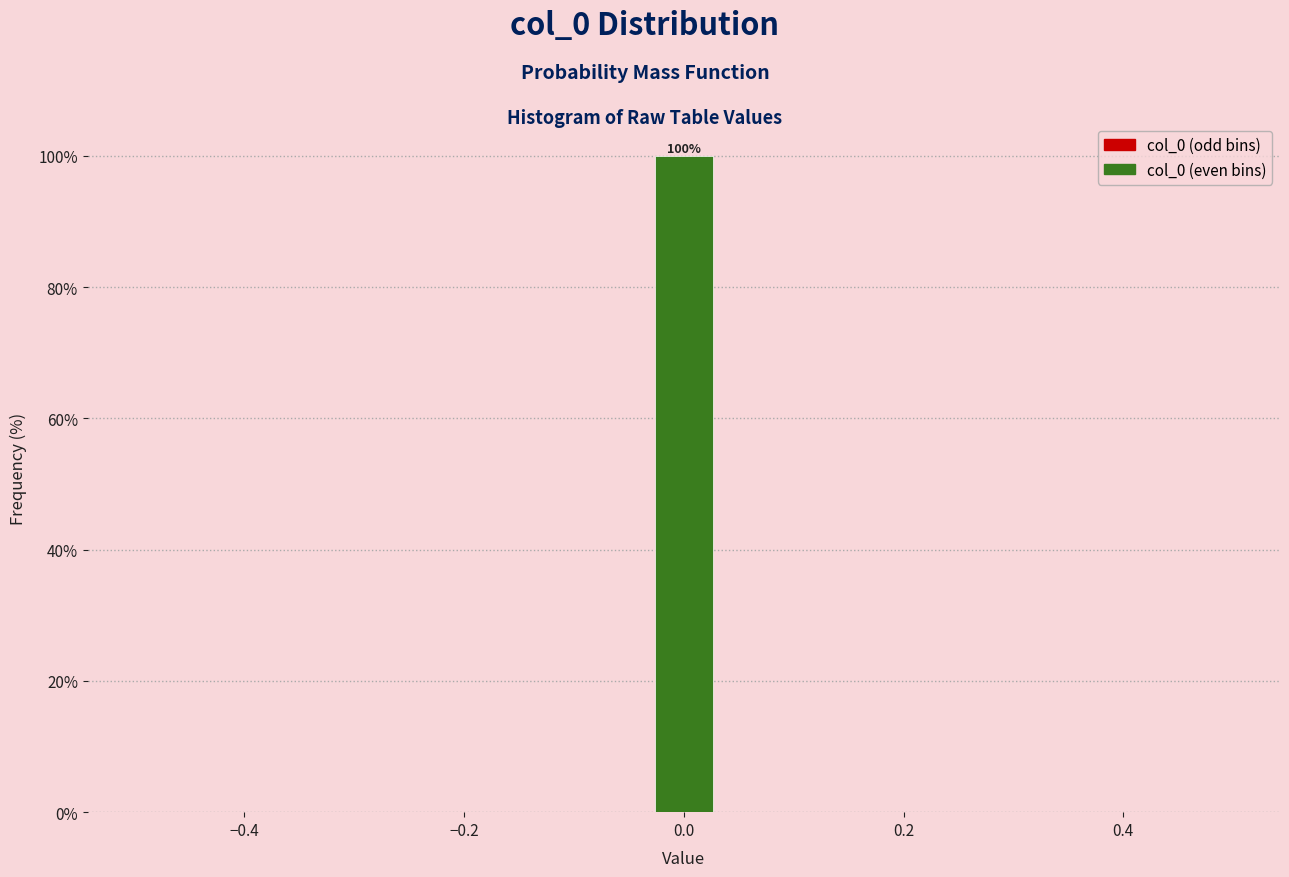

Read against the x-axis, roughly where is the centre of the tallest bar?

0.00